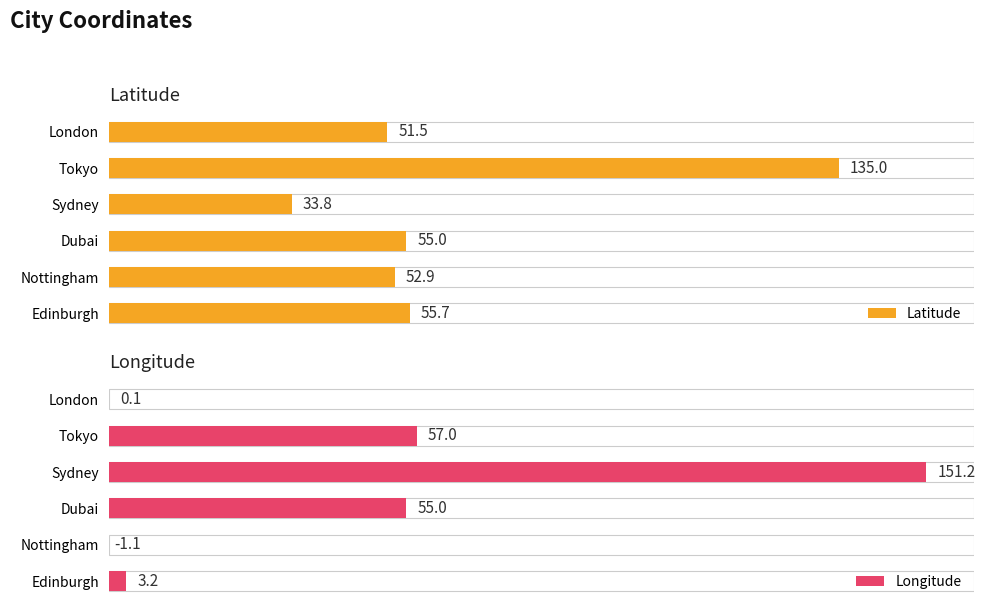

Which series has the widest spread of values?

Longitude